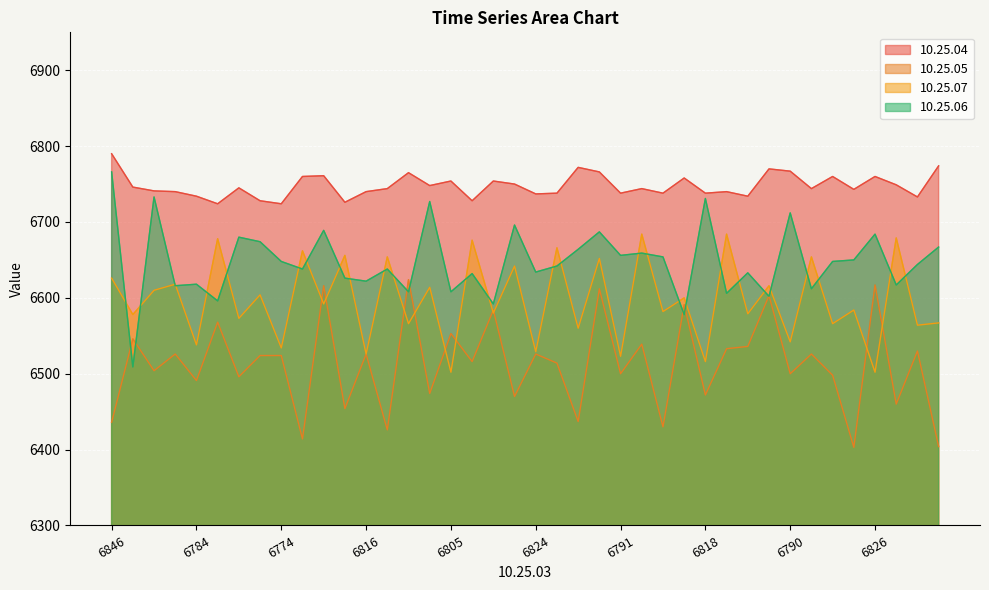

Reading left to right, list all the values displayed in this chart.

10.25.04: 6790	6746	6741	6740	6734	6724	6745	6728	6724	6760	6761	6726	6740	6744	6765	6748	6754	6728	6754	6750	6737	6738	6772	6766	6738	6744	6738	6758	6738	6740	6734	6770	6767	6744	6760	6743	6760	6749	6733	6774
10.25.05: 6436	6546	6504	6526	6491	6568	6496	6524	6524	6414	6616	6454	6526	6426	6624	6474	6553	6516	6584	6470	6526	6514	6437	6612	6500	6539	6430	6591	6472	6533	6536	6603	6500	6526	6498	6403	6617	6460	6530	6404
10.25.07: 6626	6578	6610	6618	6538	6678	6573	6604	6534	6662	6592	6656	6526	6654	6566	6614	6502	6676	6580	6642	6529	6666	6560	6652	6523	6684	6582	6600	6516	6684	6579	6616	6542	6654	6566	6584	6502	6679	6564	6567
10.25.06: 6766	6509	6733	6616	6618	6596	6680	6674	6648	6638	6689	6626	6622	6638	6608	6727	6608	6632	6592	6696	6634	6642	6664	6687	6656	6659	6654	6578	6731	6606	6633	6602	6712	6612	6648	6650	6684	6617	6644	6667